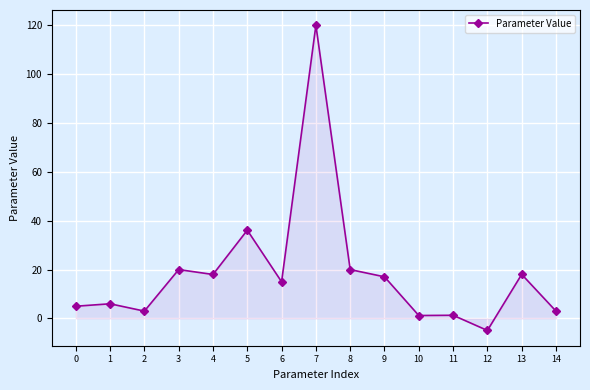

What is the sum of the values at 3 and 2?

23.0